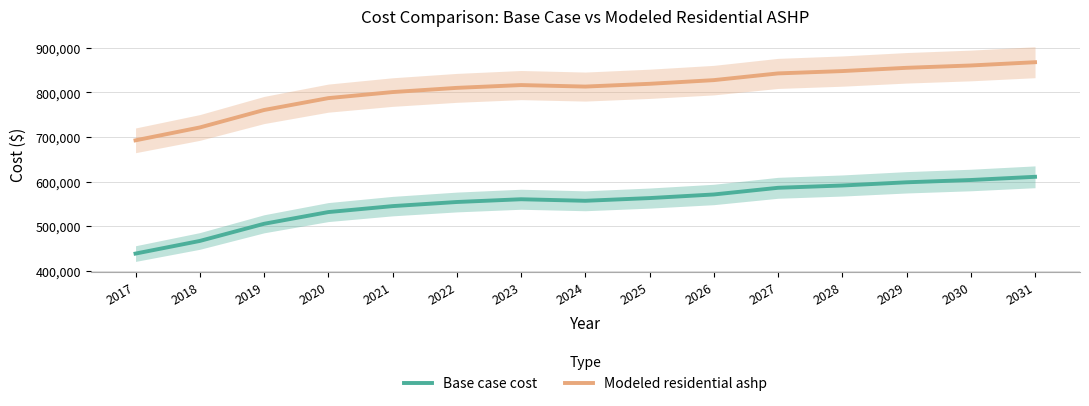

Between 2021 and 2025, which series saw the biggest shift?

Modeled residential ashp